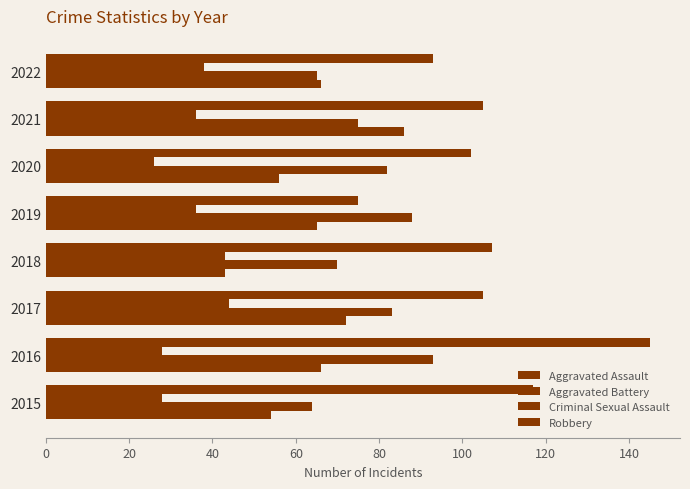

Reading left to right, transcribe all the data shown in this chart.

Aggravated Assault: 54	66	72	43	65	56	86	66
Aggravated Battery: 64	93	83	70	88	82	75	65
Criminal Sexual Assault: 28	28	44	43	36	26	36	38
Robbery: 117	145	105	107	75	102	105	93